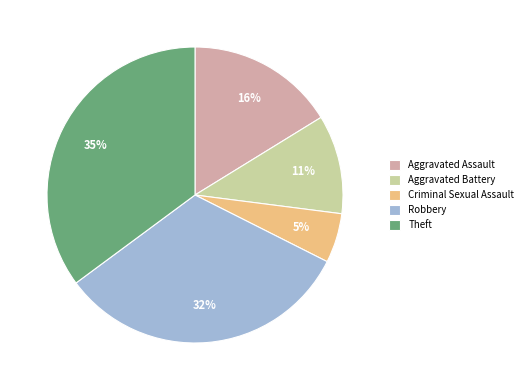

Which slice is the largest?

Theft